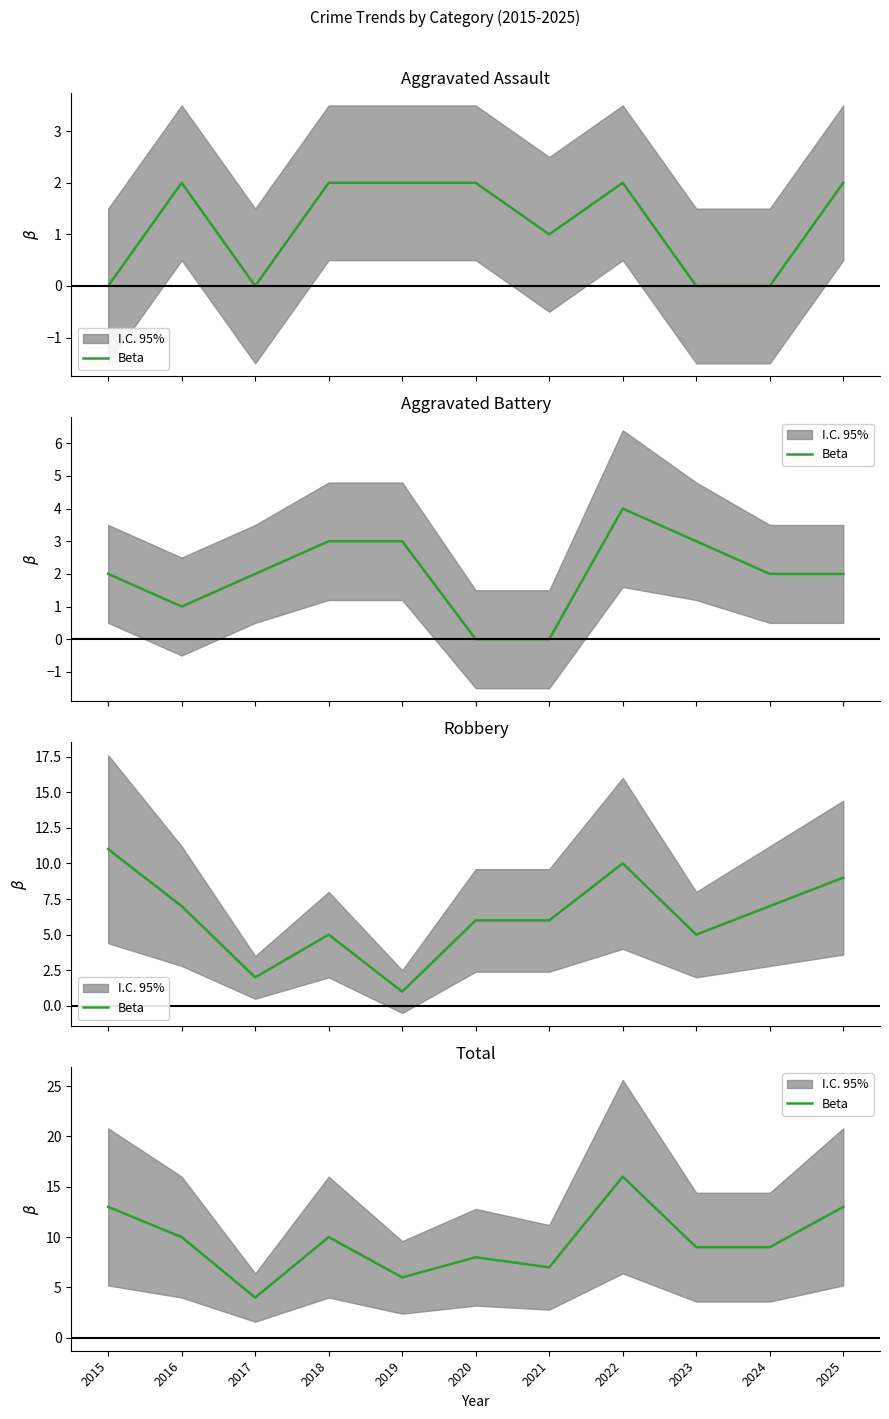

What is the value of the 9th point from the left?

9